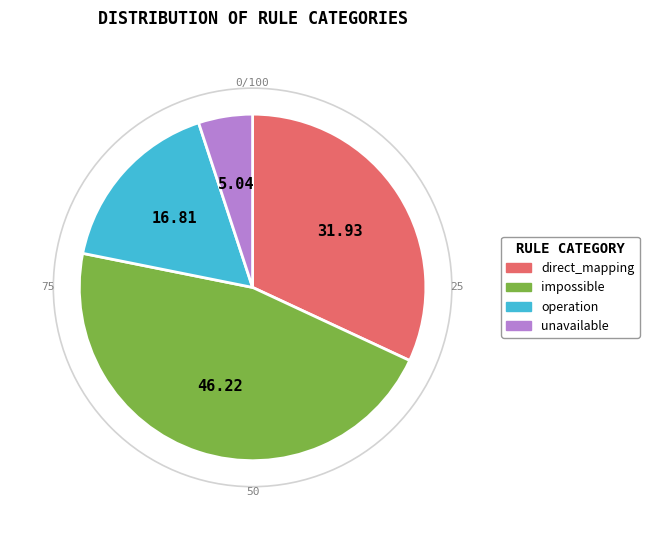

Combined, do unavailable and operation account for over 50%?

No